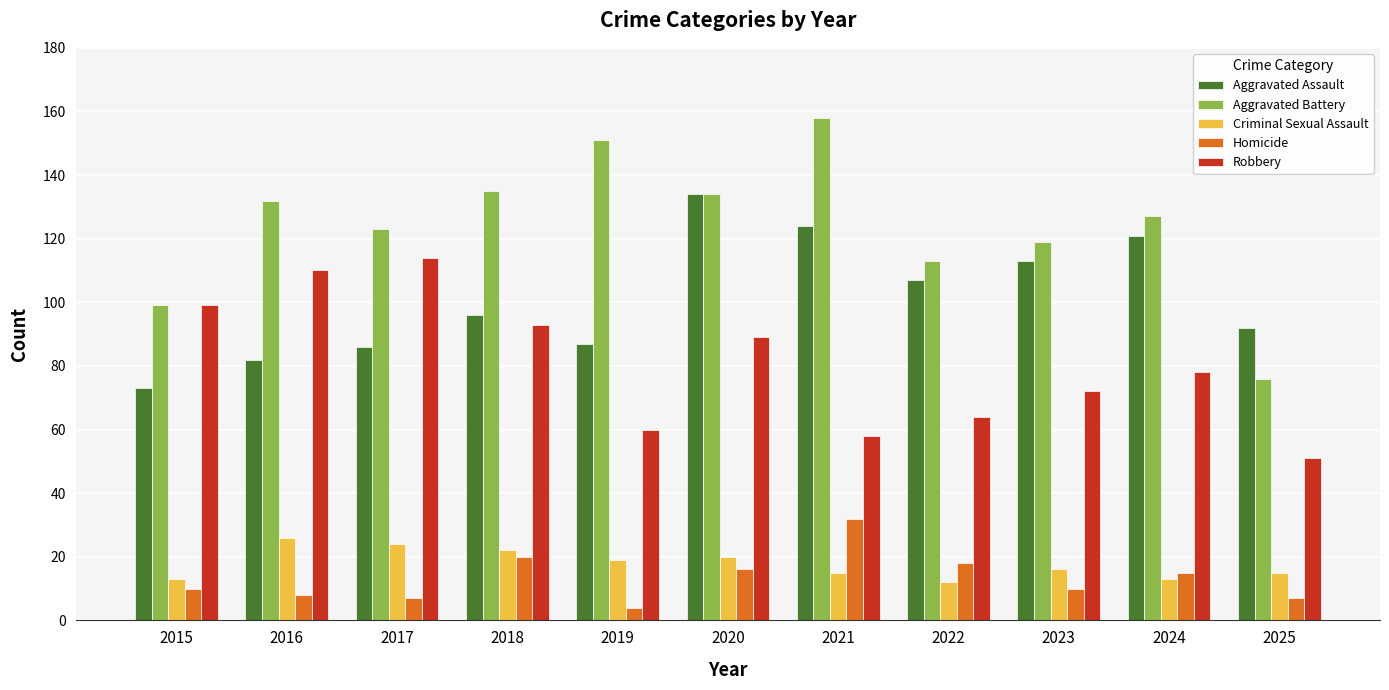

What is the lowest value of the Homicide series?

4